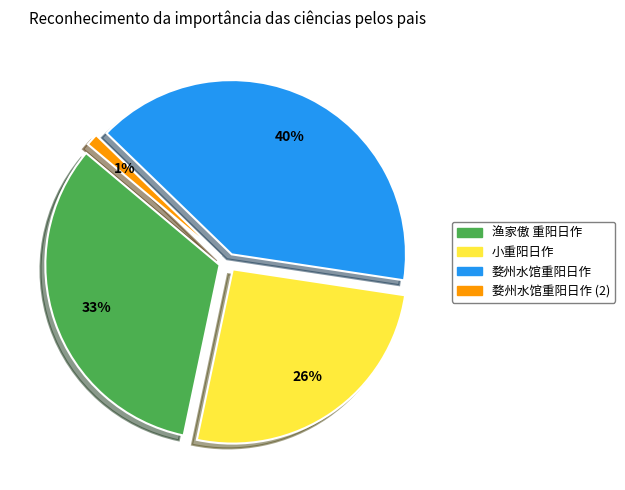

True or false: 渔家傲 重阳日作 accounts for 26% of the total.

False